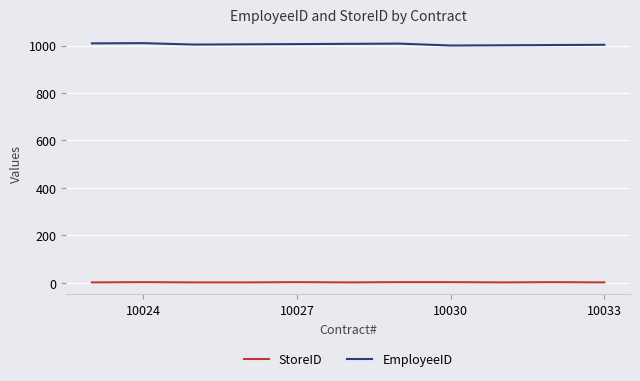

What is the sum of all EmployeeID values?

11055